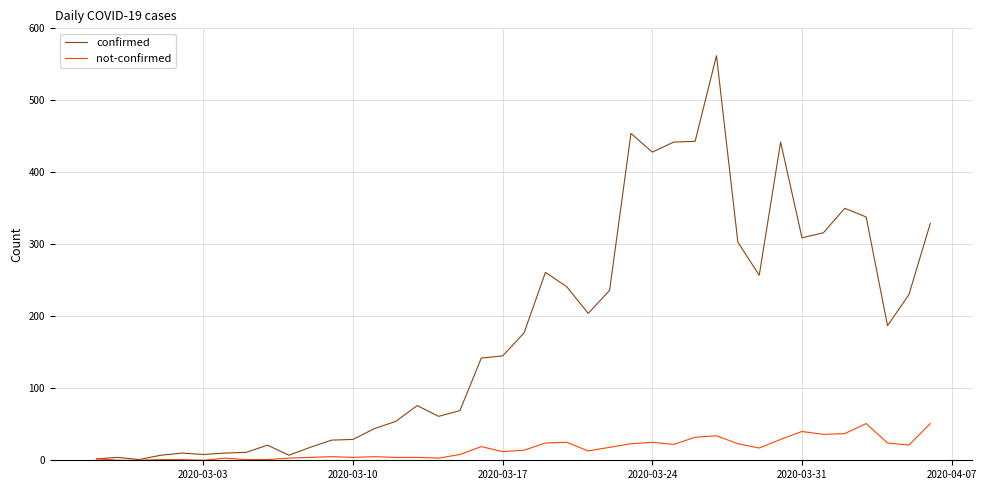

What is the highest value of the not-confirmed series?

51